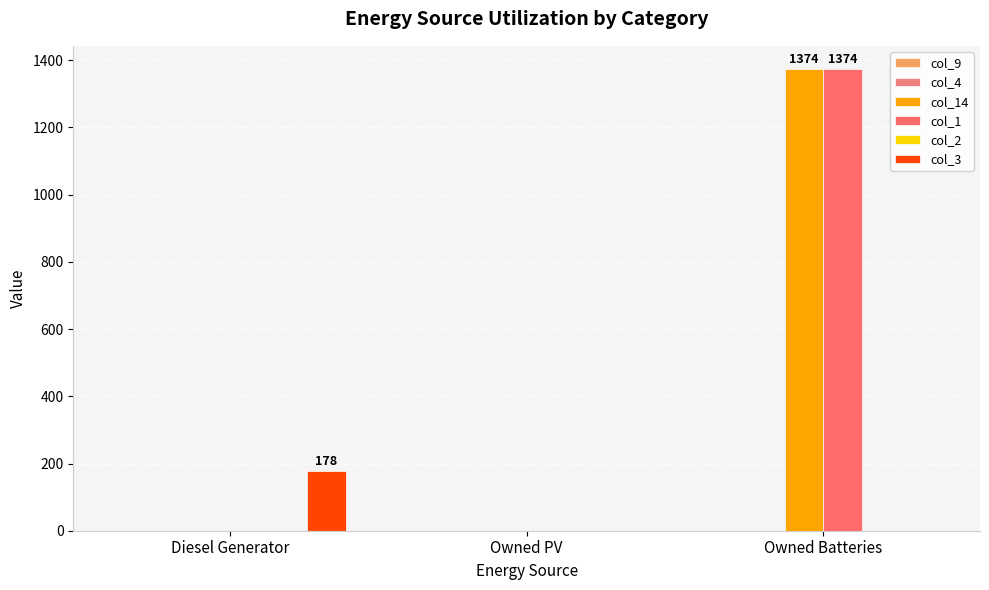

Reading left to right, what are all the values shown in this chart?

col_9: Diesel Generator=0	Owned PV=0	Owned Batteries=0
col_4: Diesel Generator=0	Owned PV=0	Owned Batteries=0
col_14: Diesel Generator=0	Owned PV=0	Owned Batteries=1374
col_1: Diesel Generator=0	Owned PV=0	Owned Batteries=1374
col_2: Diesel Generator=0	Owned PV=0	Owned Batteries=0
col_3: Diesel Generator=178	Owned PV=0	Owned Batteries=0